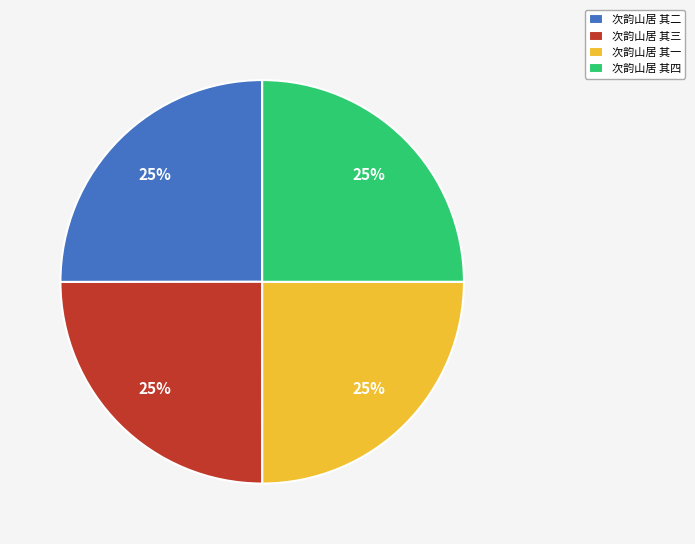

True or false: 次韵山居 其三 accounts for 13% of the total.

False